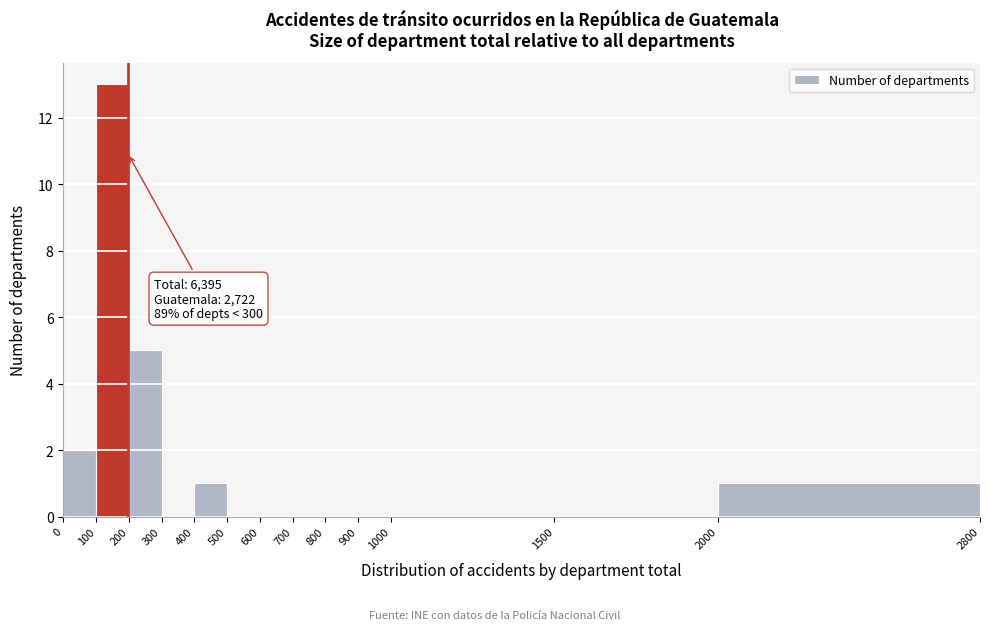

Over which range of the x-axis is the bar tallest?

100 to 200